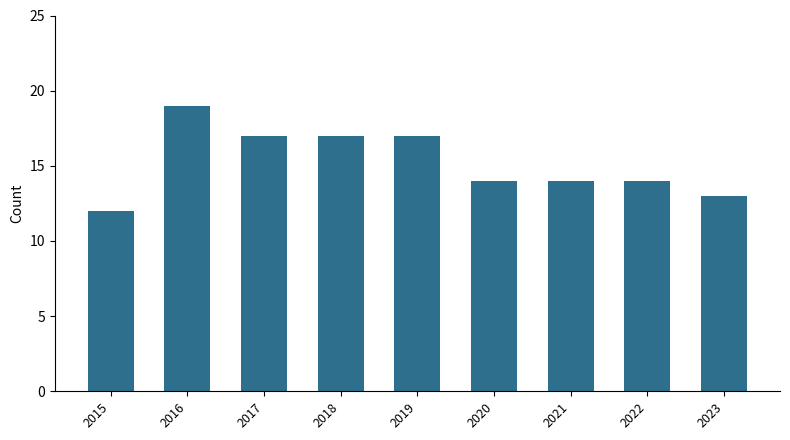

What is the change in value from 2017 to 2022?

-3